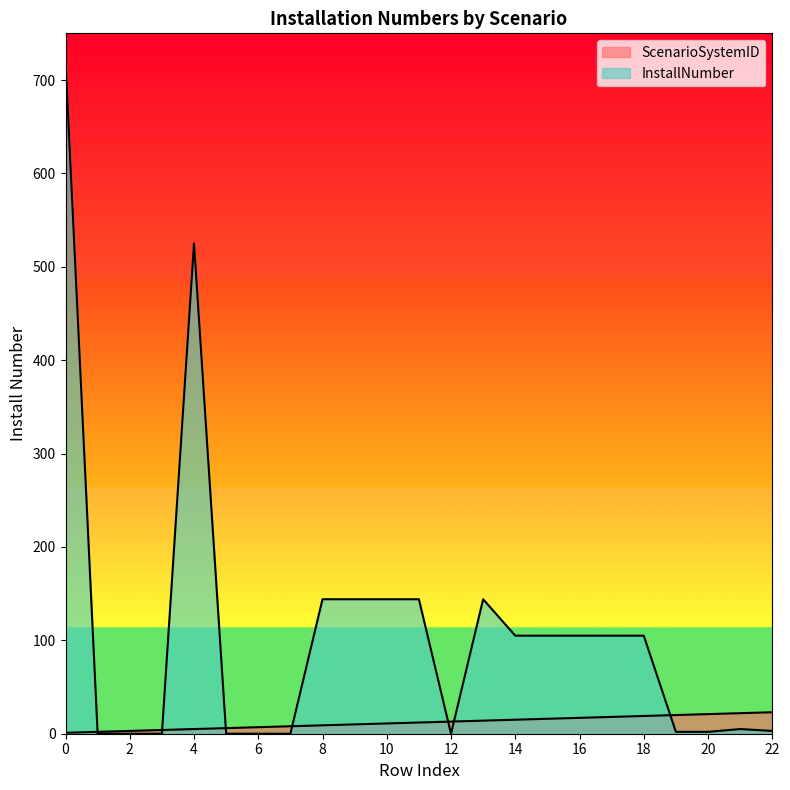

Which has a higher value, 11 or 14?

14